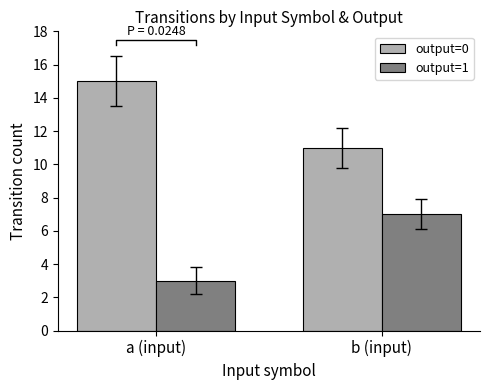

What is the greatest value displayed?

15